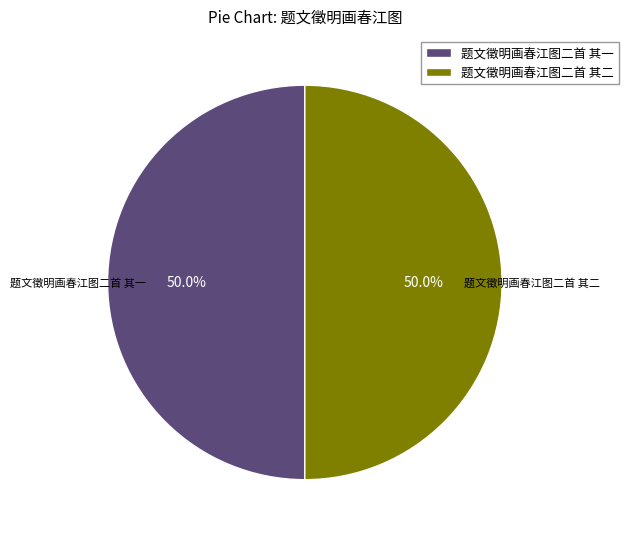

To the nearest percent, what is the combined percentage of 题文徵明画春江图二首 其二 and 题文徵明画春江图二首 其一?

100%